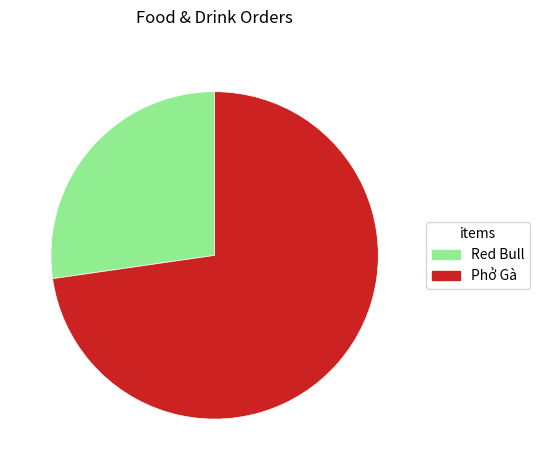

What is the majority slice?

Phở Gà